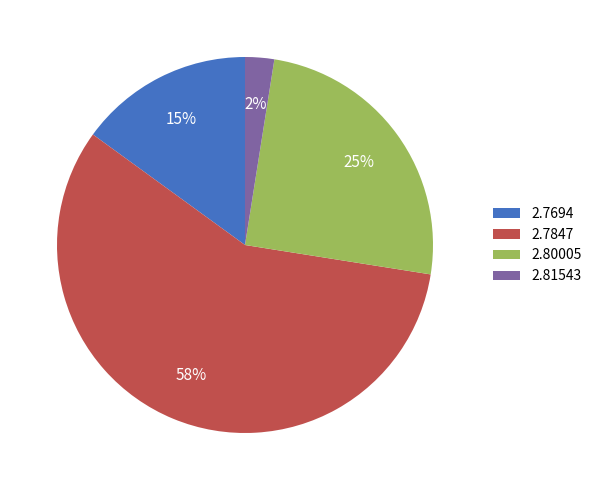

Is it true that 2.80005 is 25% of the pie?

True